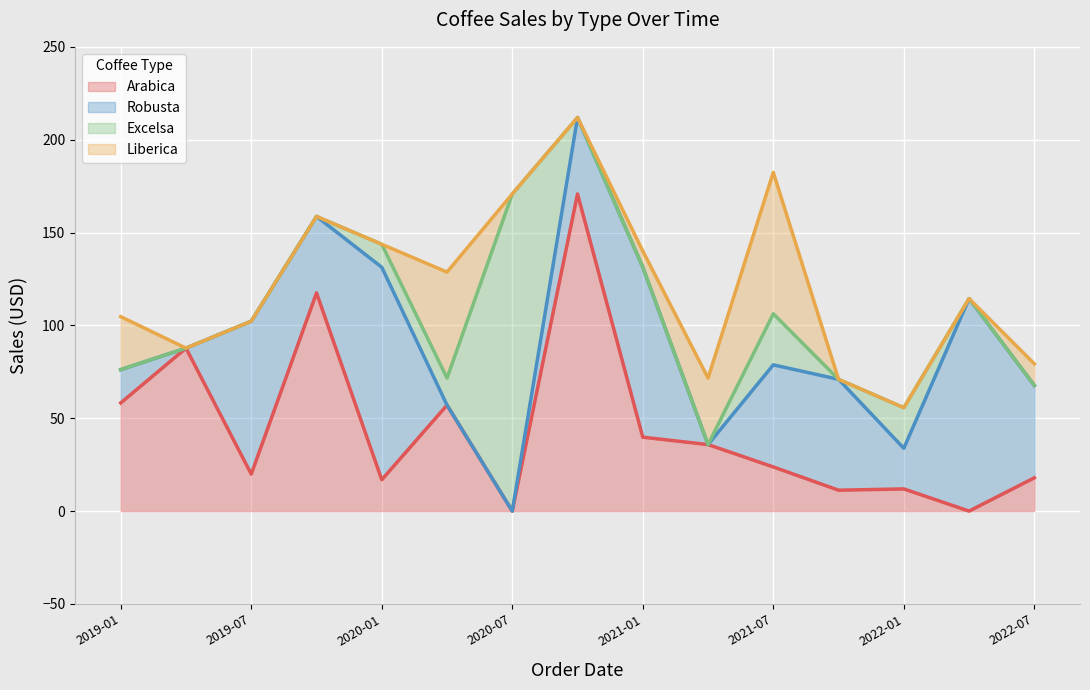

At how many categories does at least one series exceed 7?

15